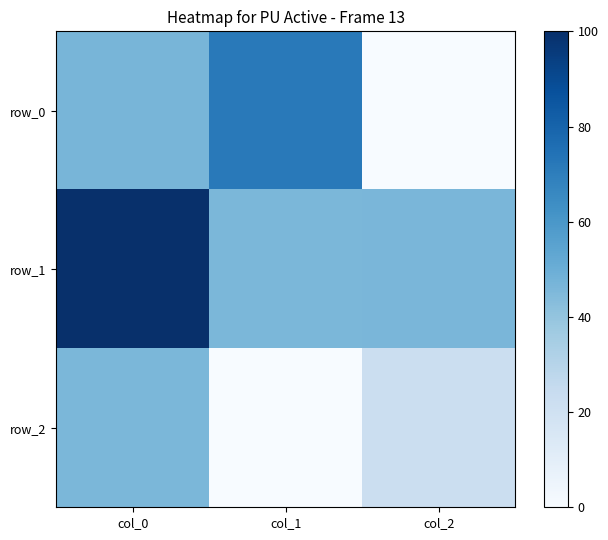

At which label does row_0 reach its peak?

col_1